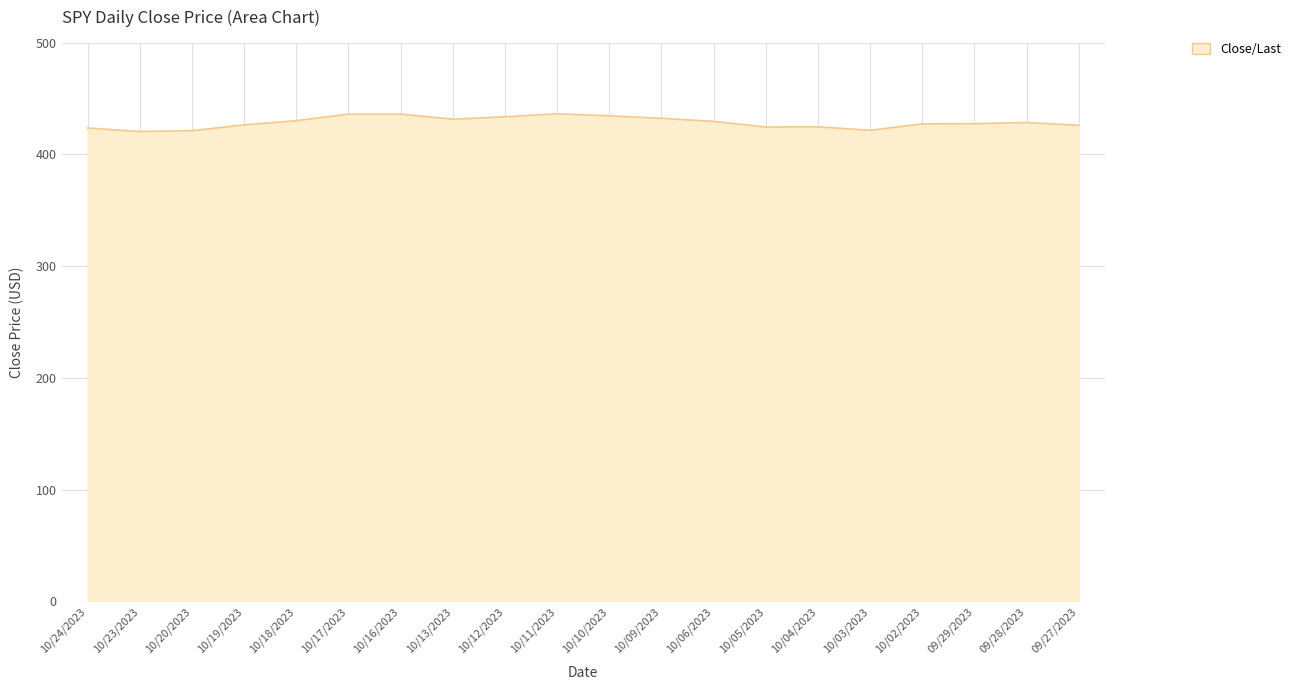

What is the ratio of the value at 09/28/2023 to the value at 10/17/2023?

1.0